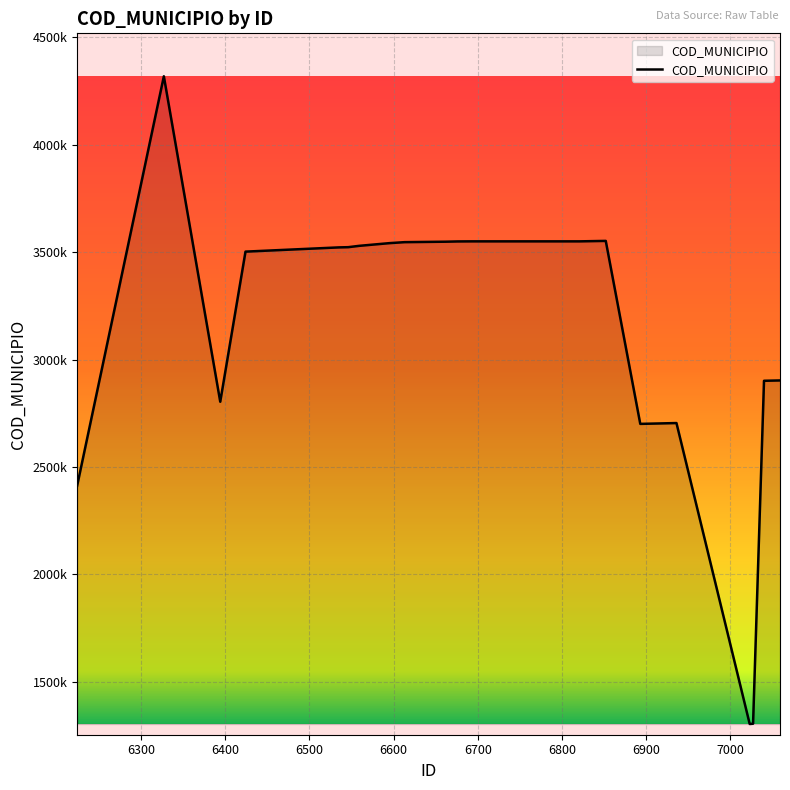

Does the chart have visible grid lines?

Yes